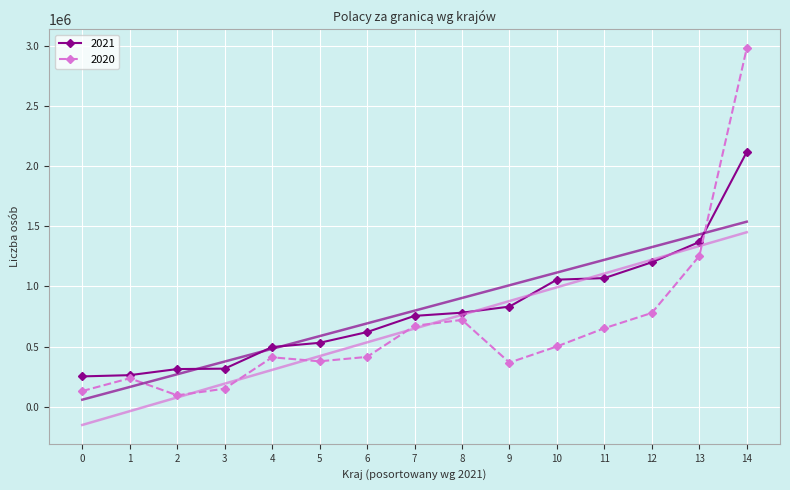

How many lines are shown in the chart?

2